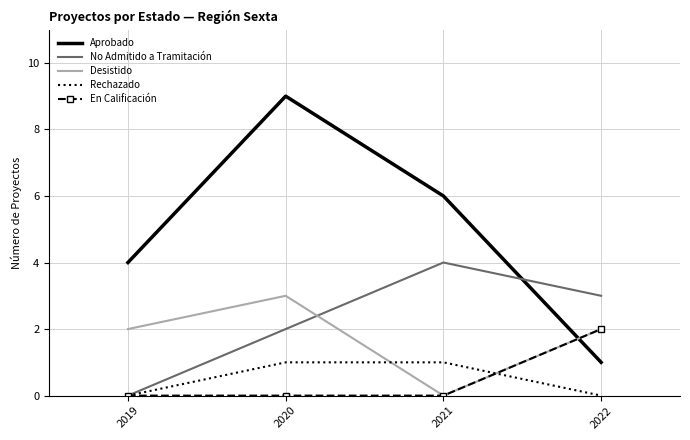

Reading left to right, list all the values displayed in this chart.

Aprobado: 2019=4	2020=9	2021=6	2022=1
No Admitido a Tramitación: 2019=0	2020=2	2021=4	2022=3
Desistido: 2019=2	2020=3	2021=0	2022=2
Rechazado: 2019=0	2020=1	2021=1	2022=0
En Calificación: 2019=0	2020=0	2021=0	2022=2